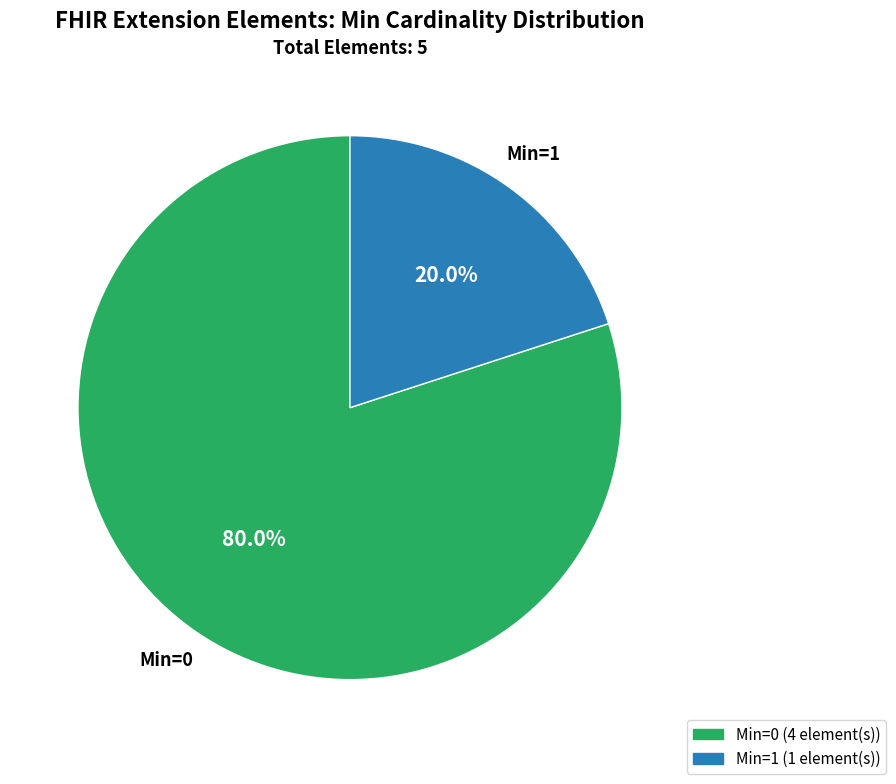

Is there any slice that represents more than half of the pie?

Yes